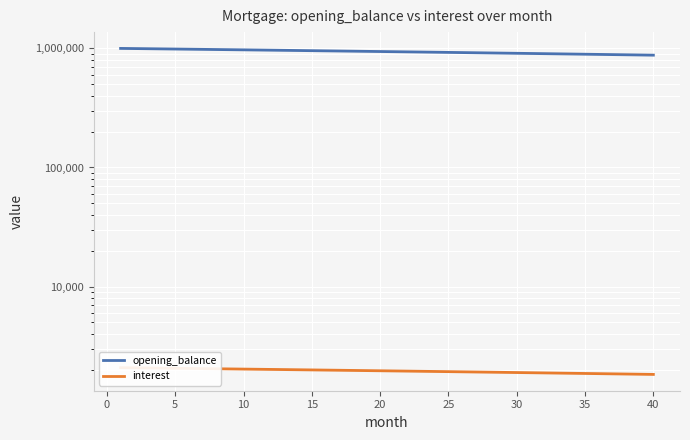

What is the maximum value for interest?

2083.3